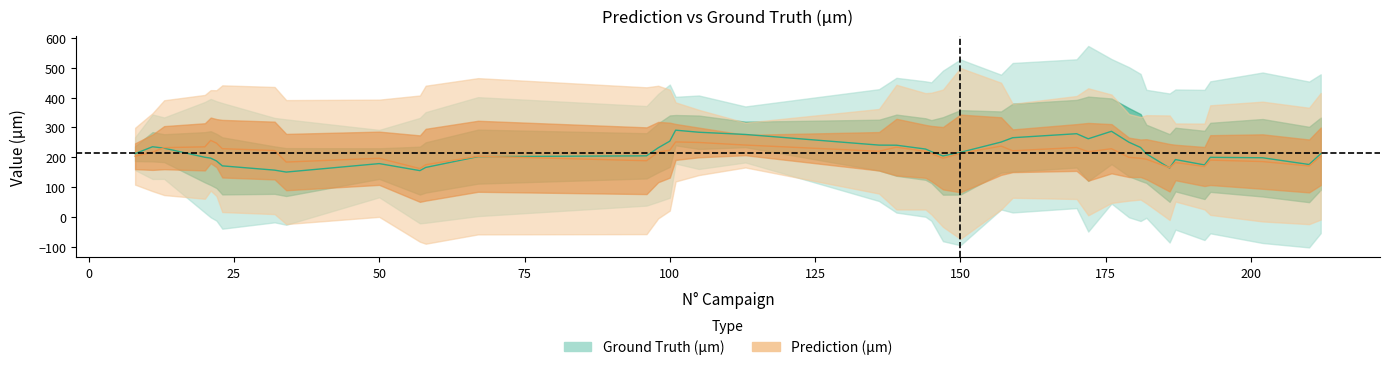

Rank the series at 100 from highest to lowest value.

Ground Truth (µm), Prediction (µm)